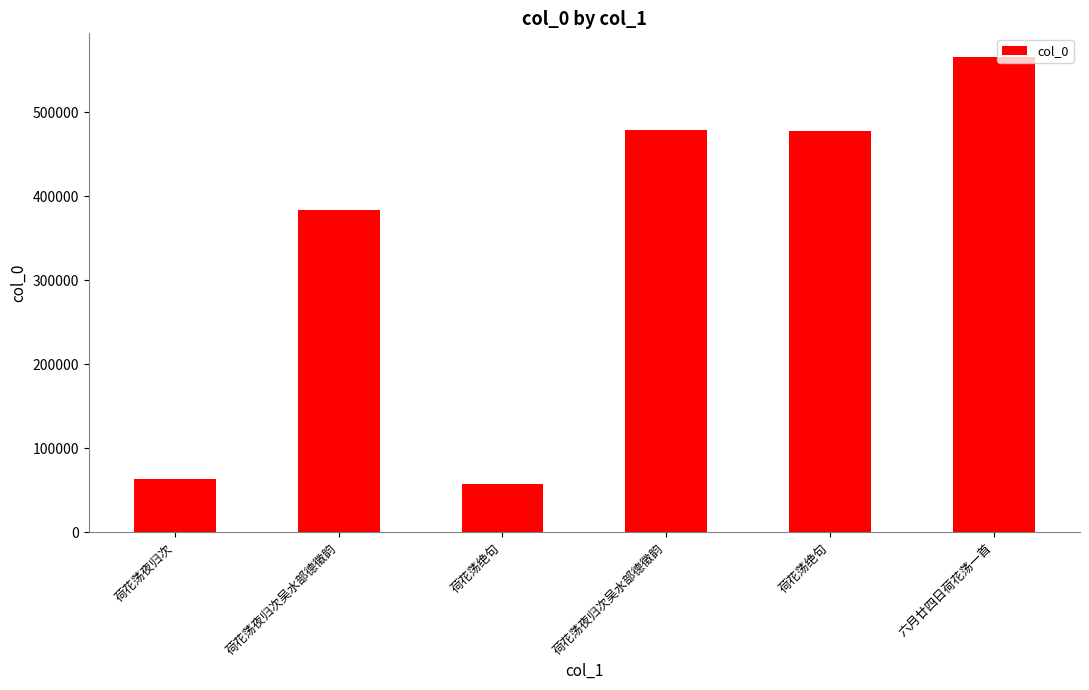

What is the label of the 6th bar from the left?

六月廿四日荷花荡一首